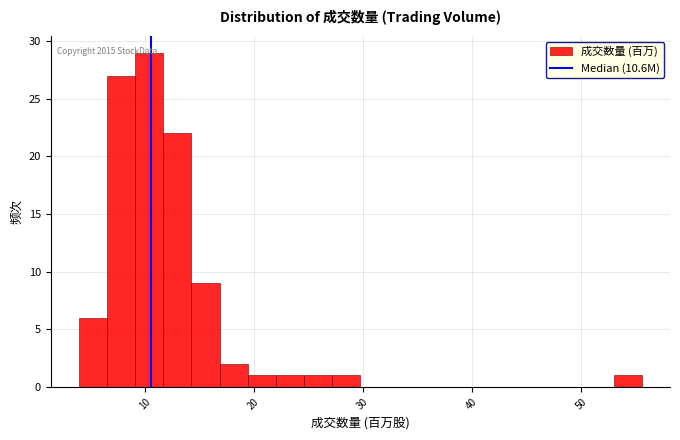

Read against the x-axis, roughly where is the centre of the tallest bar?

10